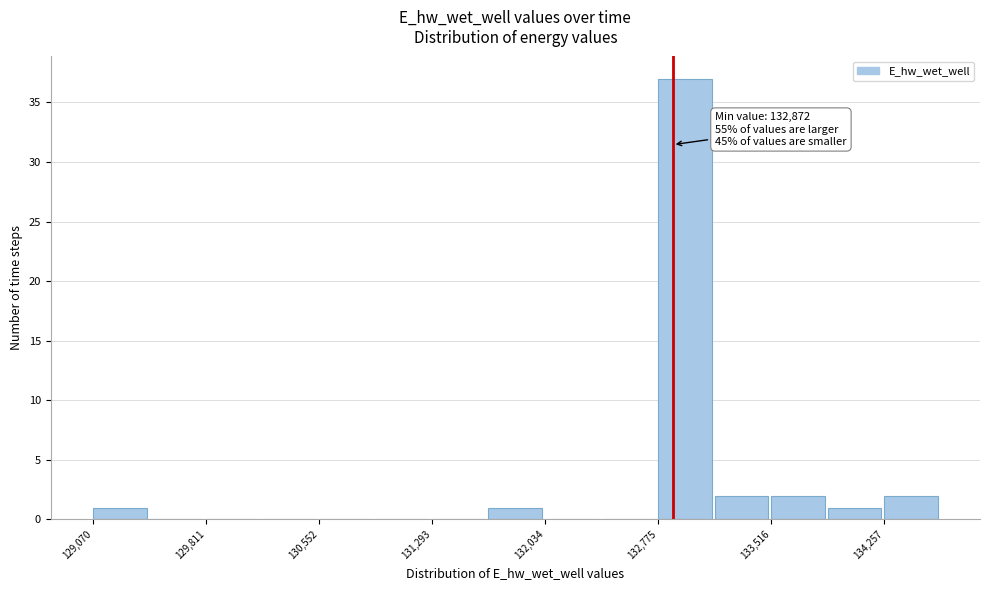

Read against the x-axis, roughly where is the centre of the tallest bar?

133000